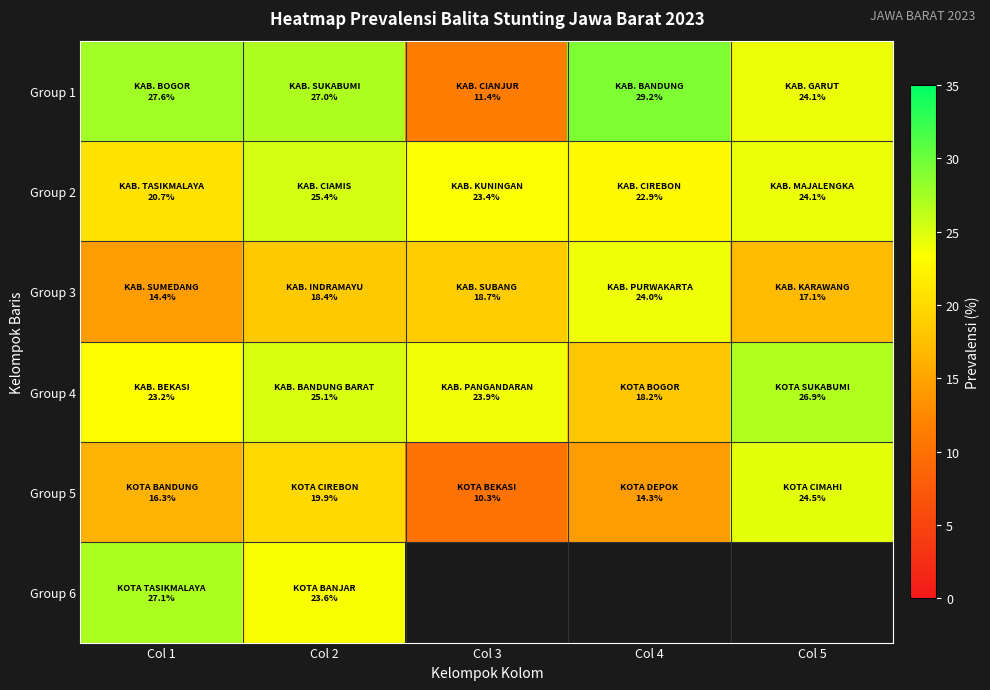

Which category has the lowest value in the Group 3 series?

Col 1